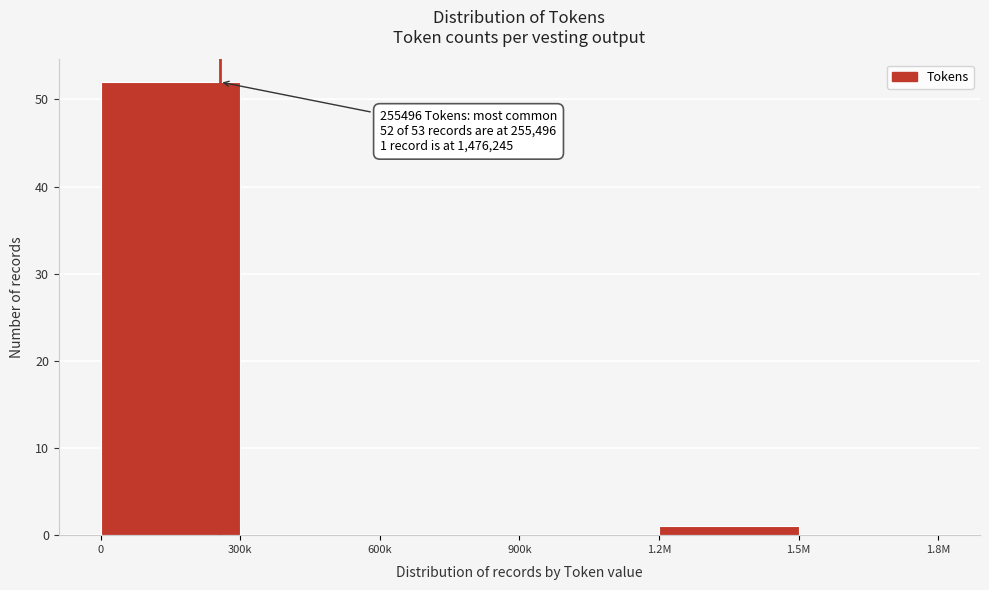

Reading left to right, list all the values displayed in this chart.

0=52	300k=0	600k=0	900k=0	1.2M=1	1.5M=0